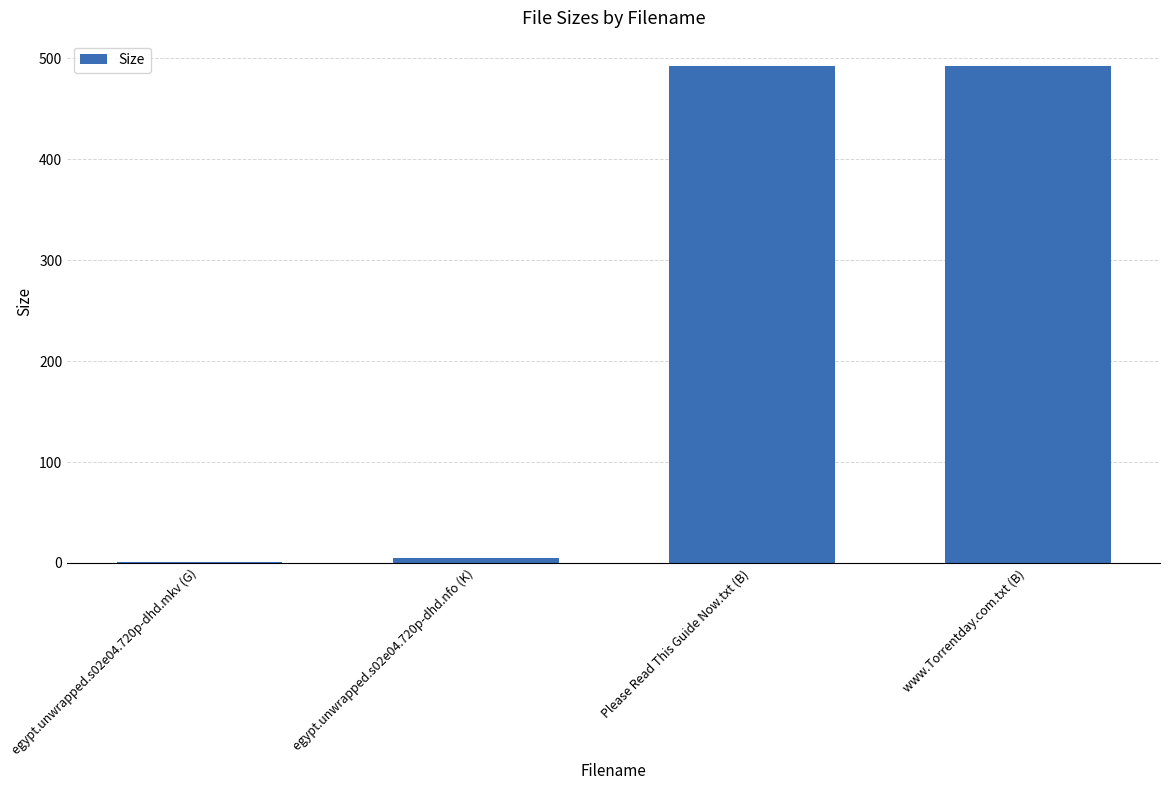

Where is the data nearest to the value 247?

egypt.unwrapped.s02e04.720p-dhd.nfo (K)